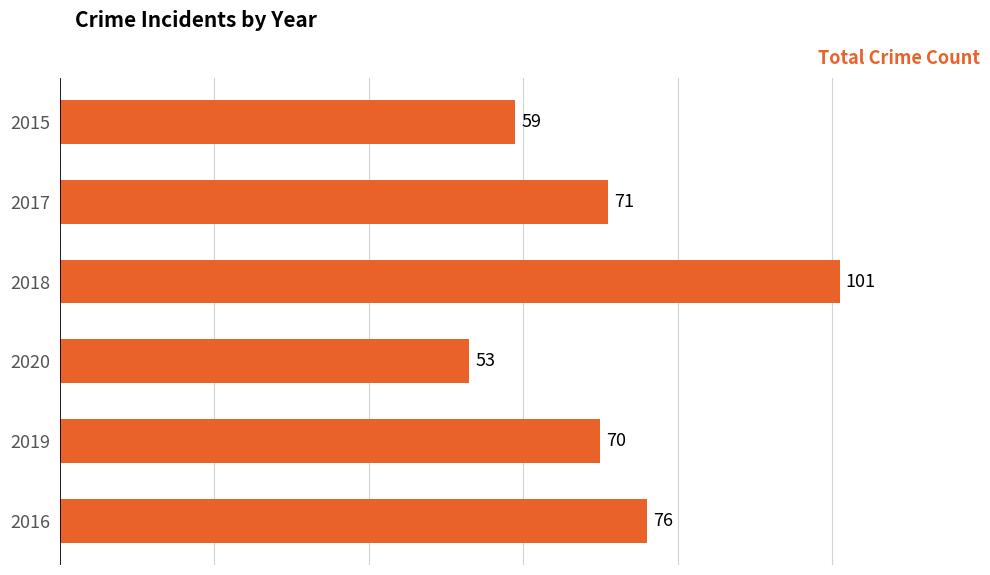

How many values are between 59 and 76?

4